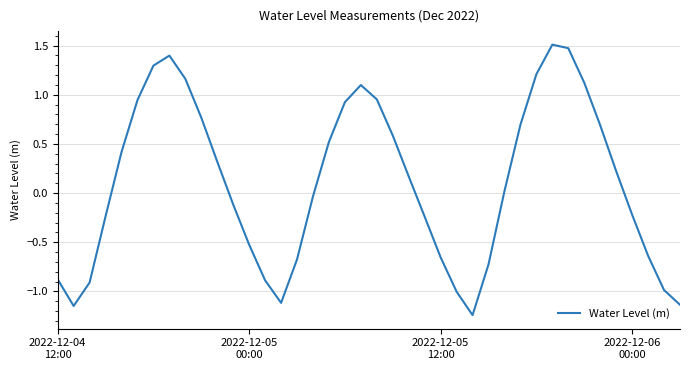

How many interior local peaks (higher than both neighbors) does the data have?

3